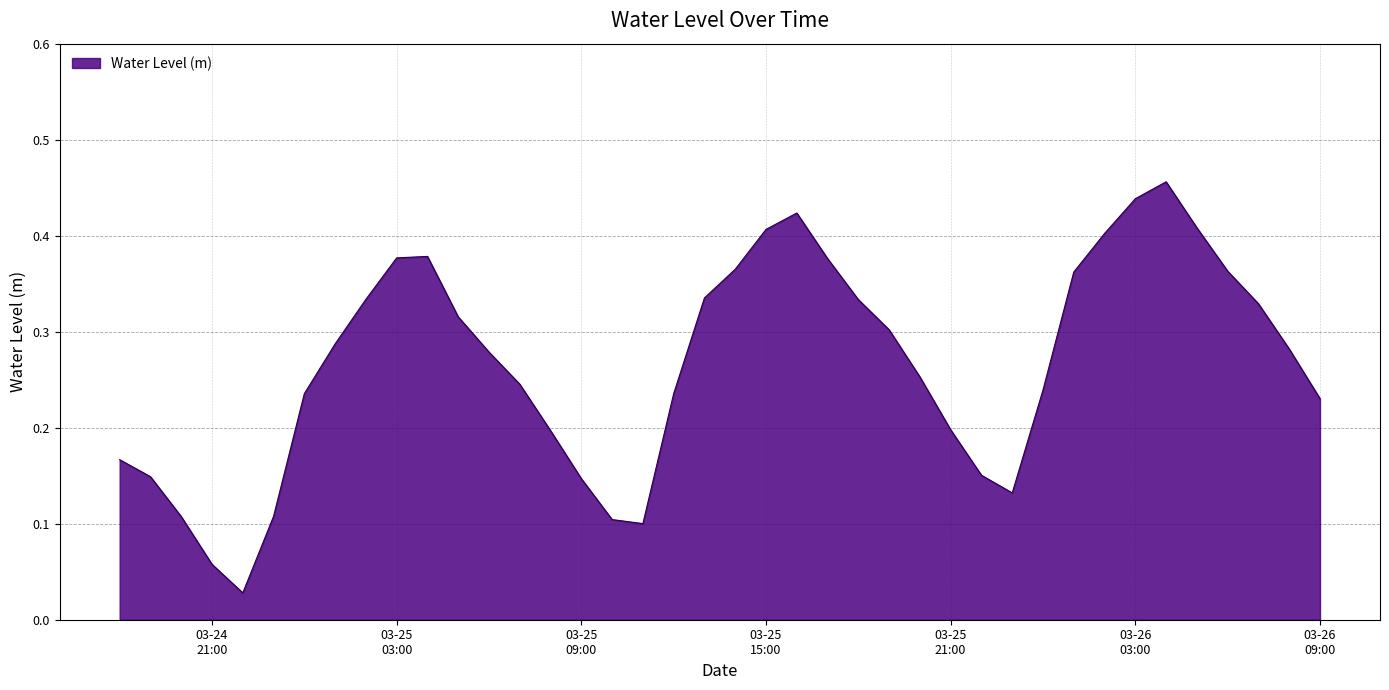

How many interior local peaks (higher than both neighbors) does the data have?

3